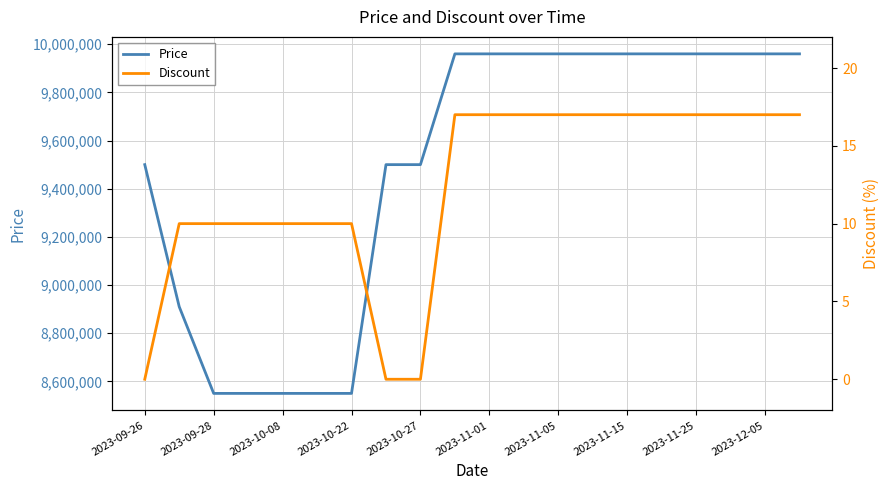

The value of Price at 2023-11-25 is 14992141. True or false?

False